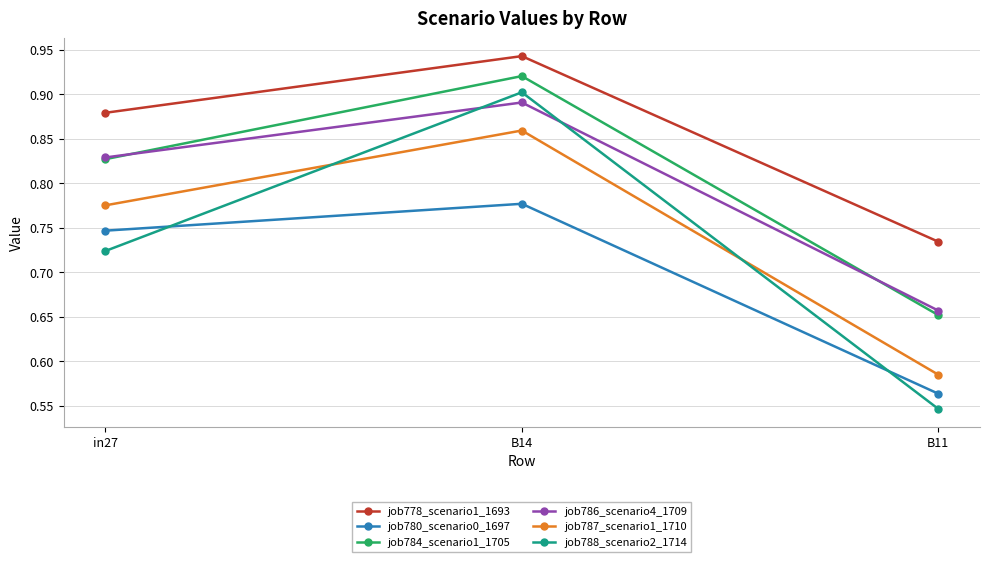

At B11, list the series in order from smallest to largest.

job788_scenario2_1714, job780_scenario0_1697, job787_scenario1_1710, job784_scenario1_1705, job786_scenario4_1709, job778_scenario1_1693